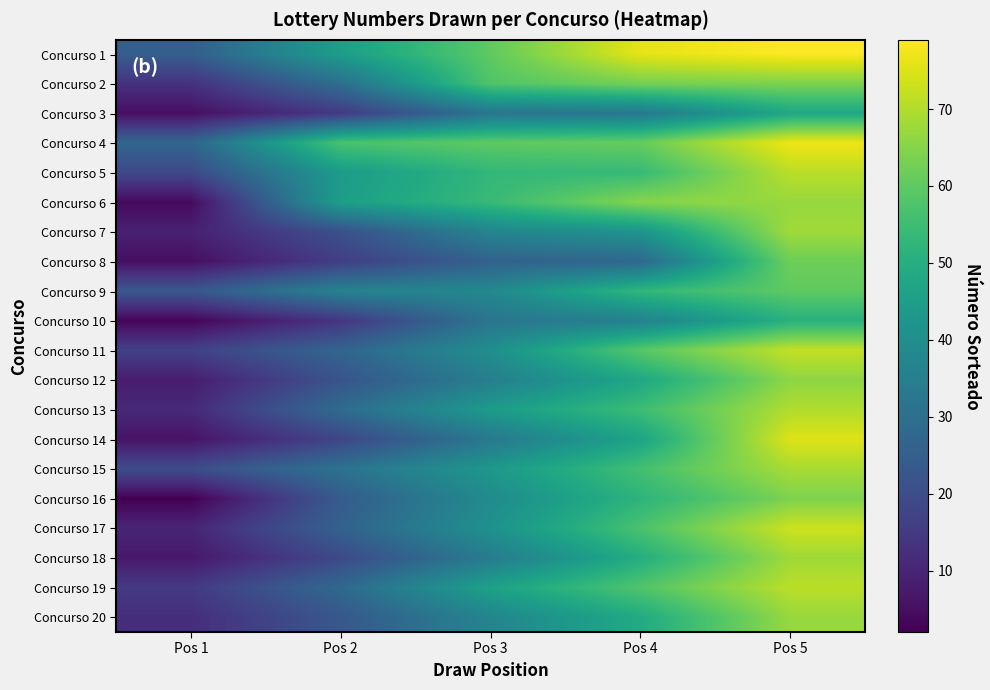

List the series in order of their peak value, highest first.

Concurso 1, Concurso 4, Concurso 14, Concurso 17, Concurso 11, Concurso 5, Concurso 19, Concurso 13, Concurso 15, Concurso 7, Concurso 18, Concurso 6, Concurso 20, Concurso 12, Concurso 2, Concurso 16, Concurso 8, Concurso 9, Concurso 10, Concurso 3